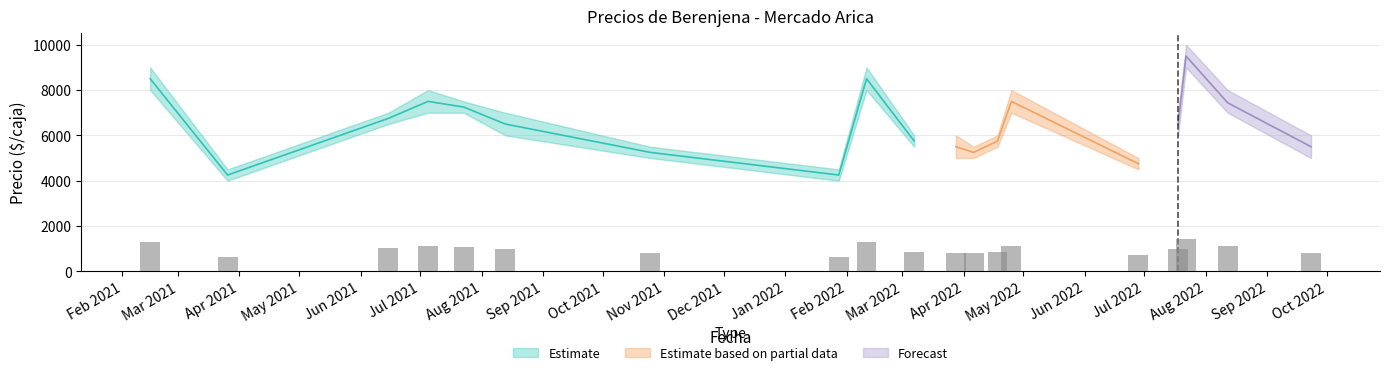

What position from the left is 2022-01-28?

8